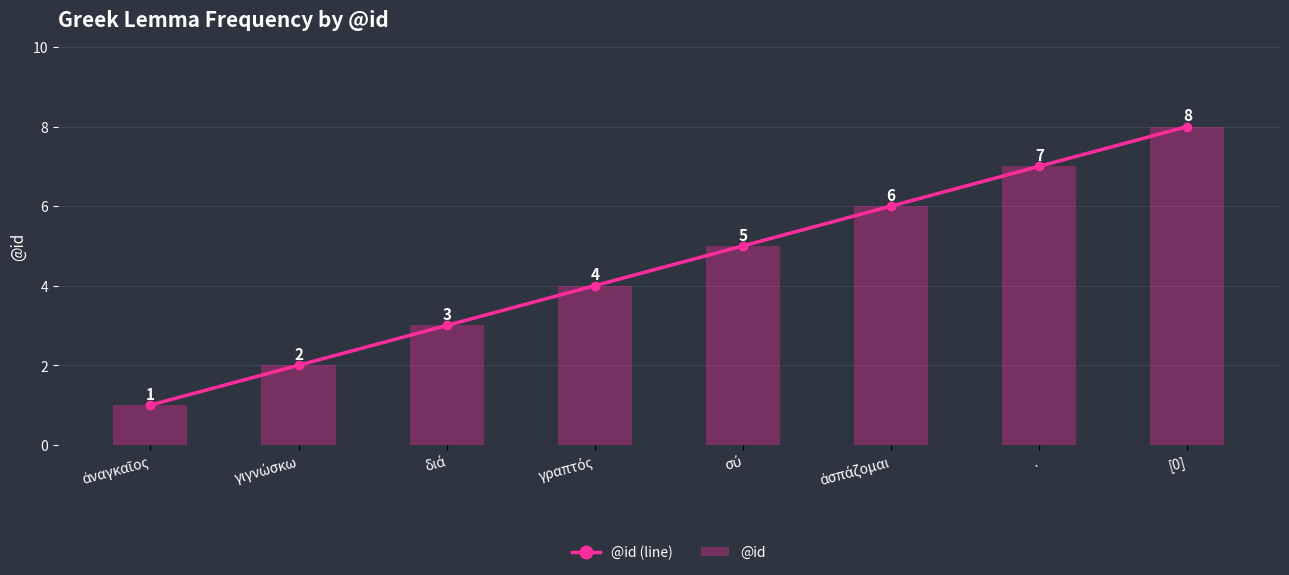

At which label does @id (line) reach its minimum?

ἀναγκαῖος